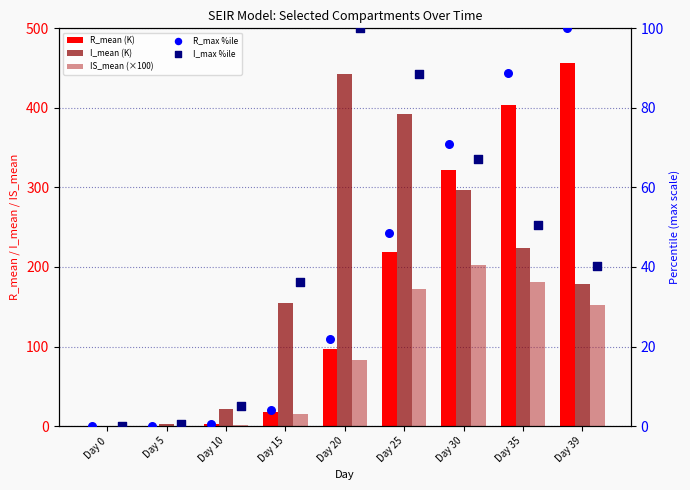

Is the value of IS_mean (×100) at Day 15 greater than the value of R_max %ile at Day 20?

No